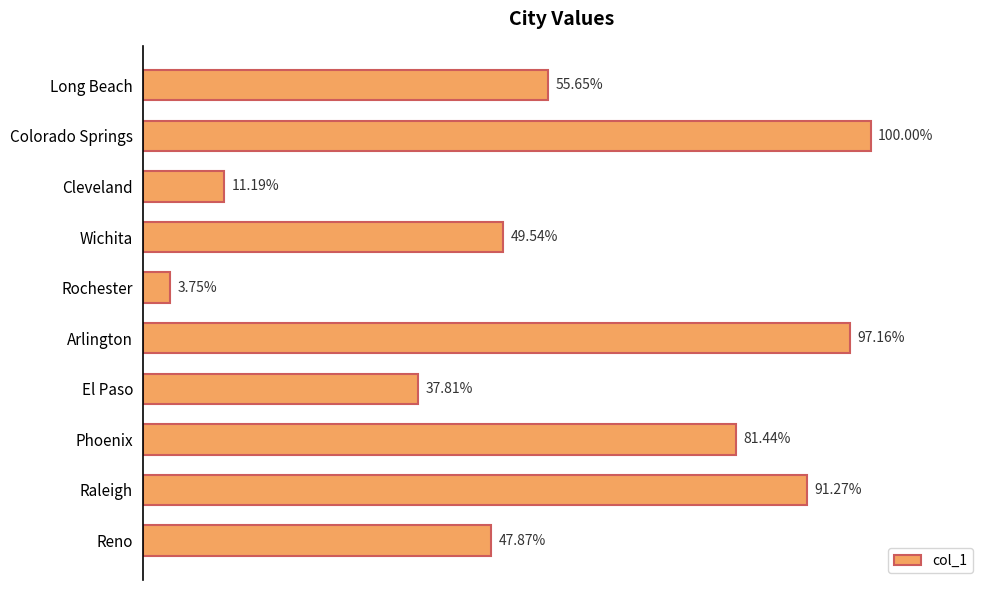

Does the chart contain any negative values?

No